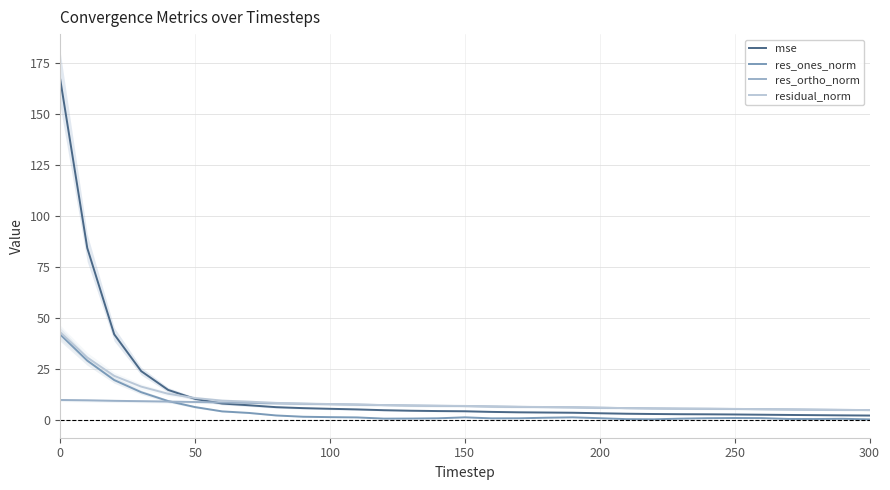

What are all the series names shown in the legend?

mse, res_ones_norm, res_ortho_norm, residual_norm